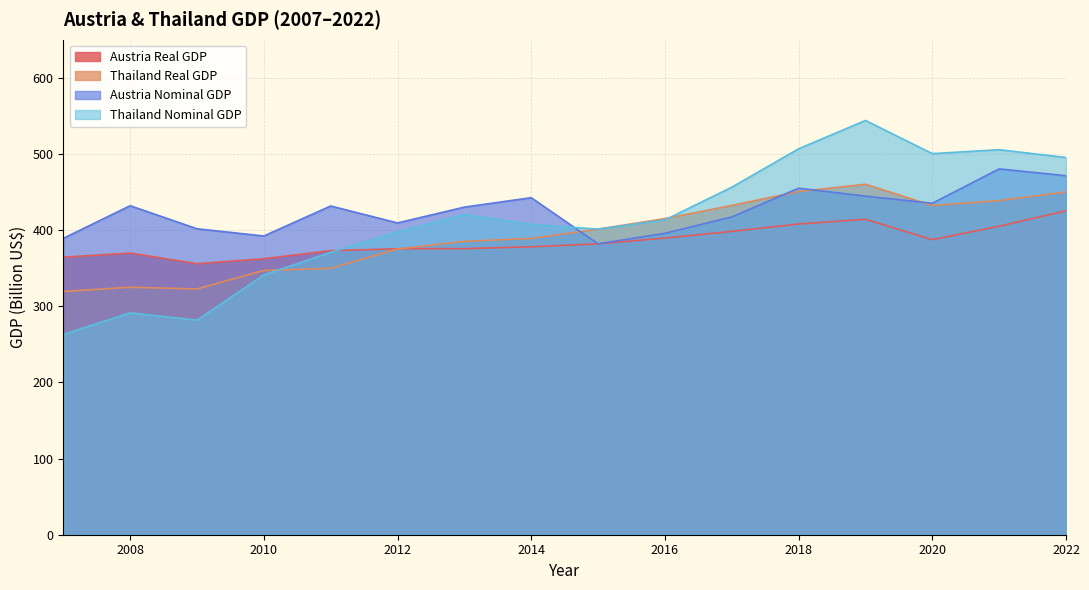

How many lines are shown in the chart?

4